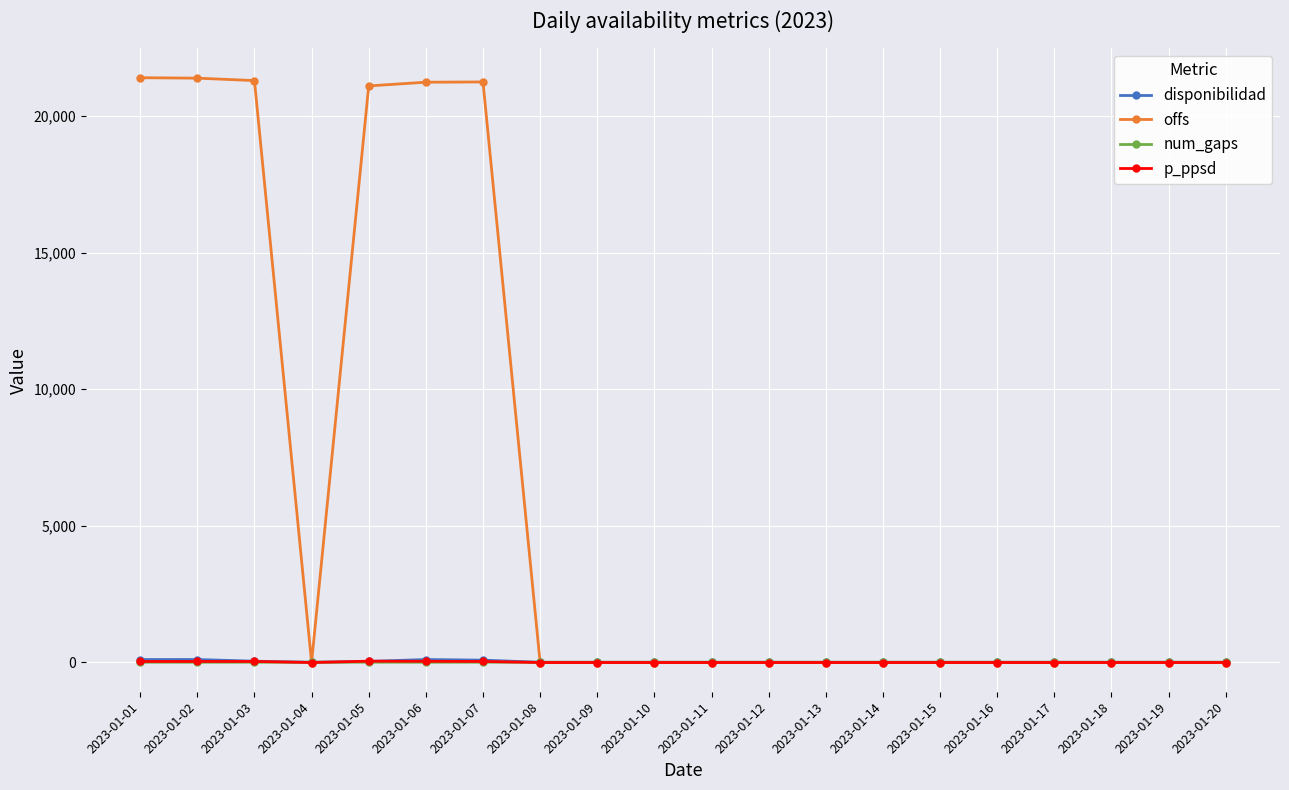

Is the value of disponibilidad at 2023-01-14 greater than the value of offs at 2023-01-05?

No